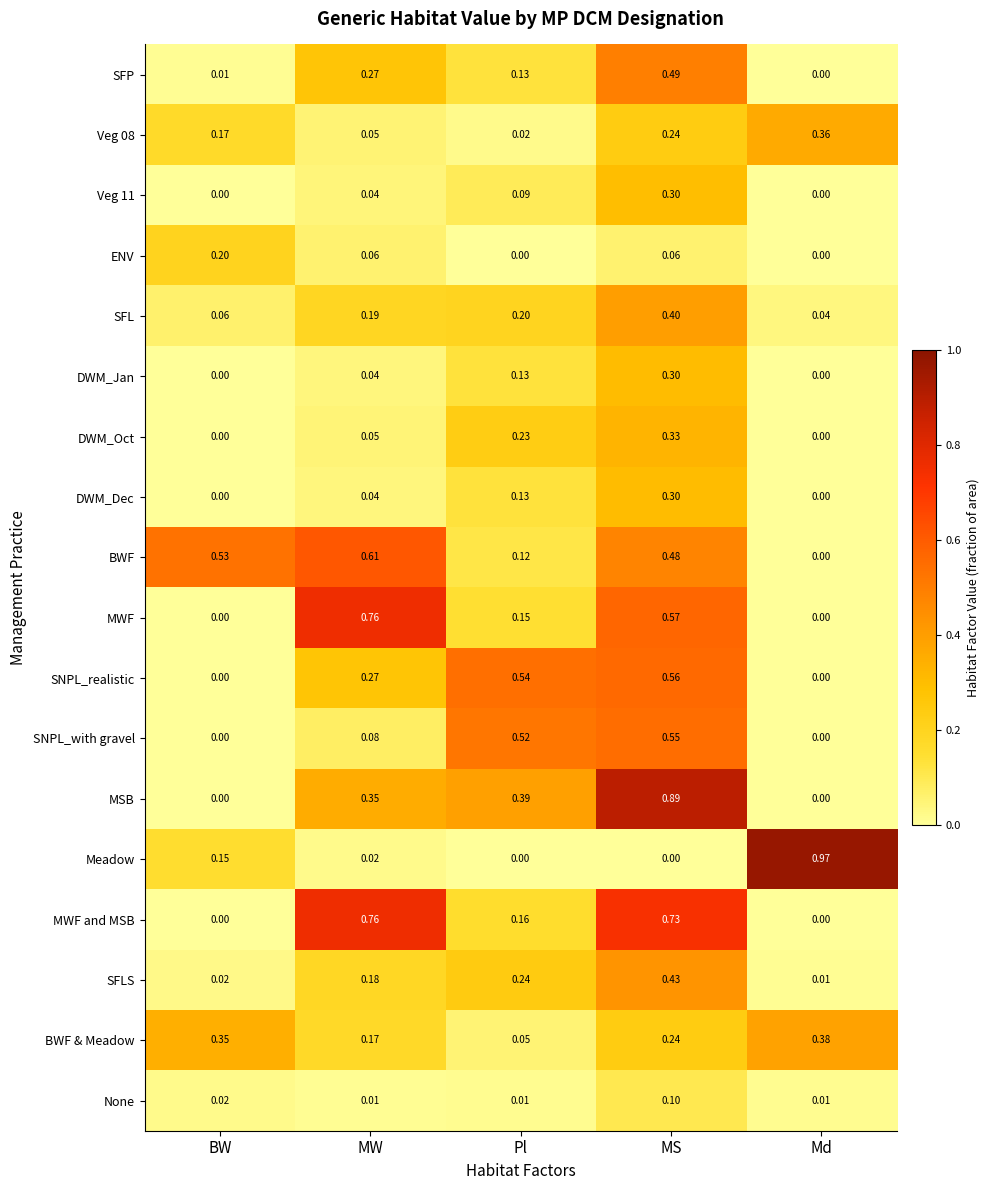

Which series has the largest total across all categories?

BWF